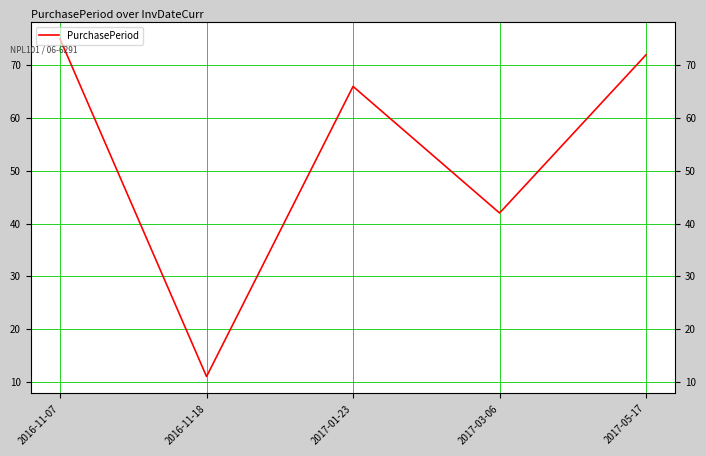

True or false: the data has more than 2 interior local peaks.

False